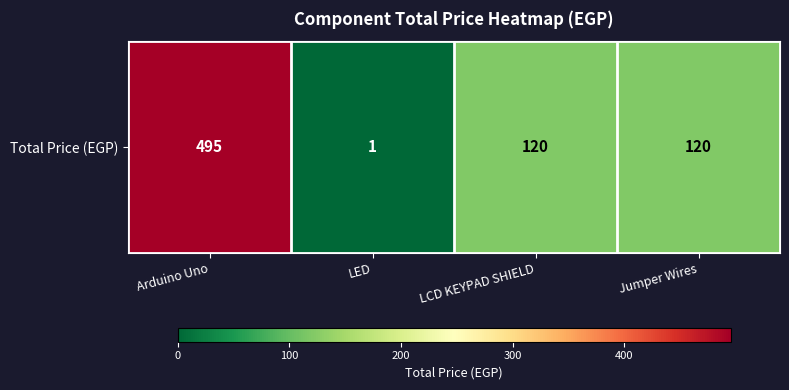

Which has a higher value, LCD KEYPAD SHIELD or LED?

LCD KEYPAD SHIELD